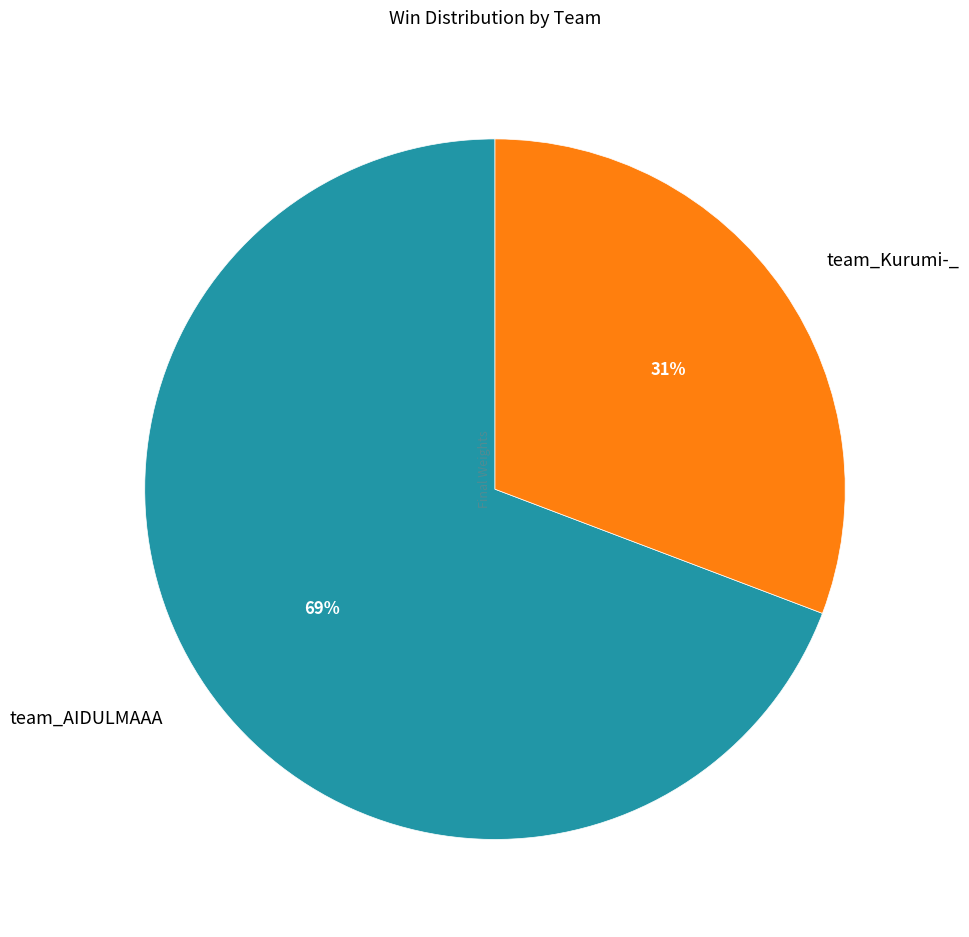

To the nearest percent, what is the average slice percentage?

50%